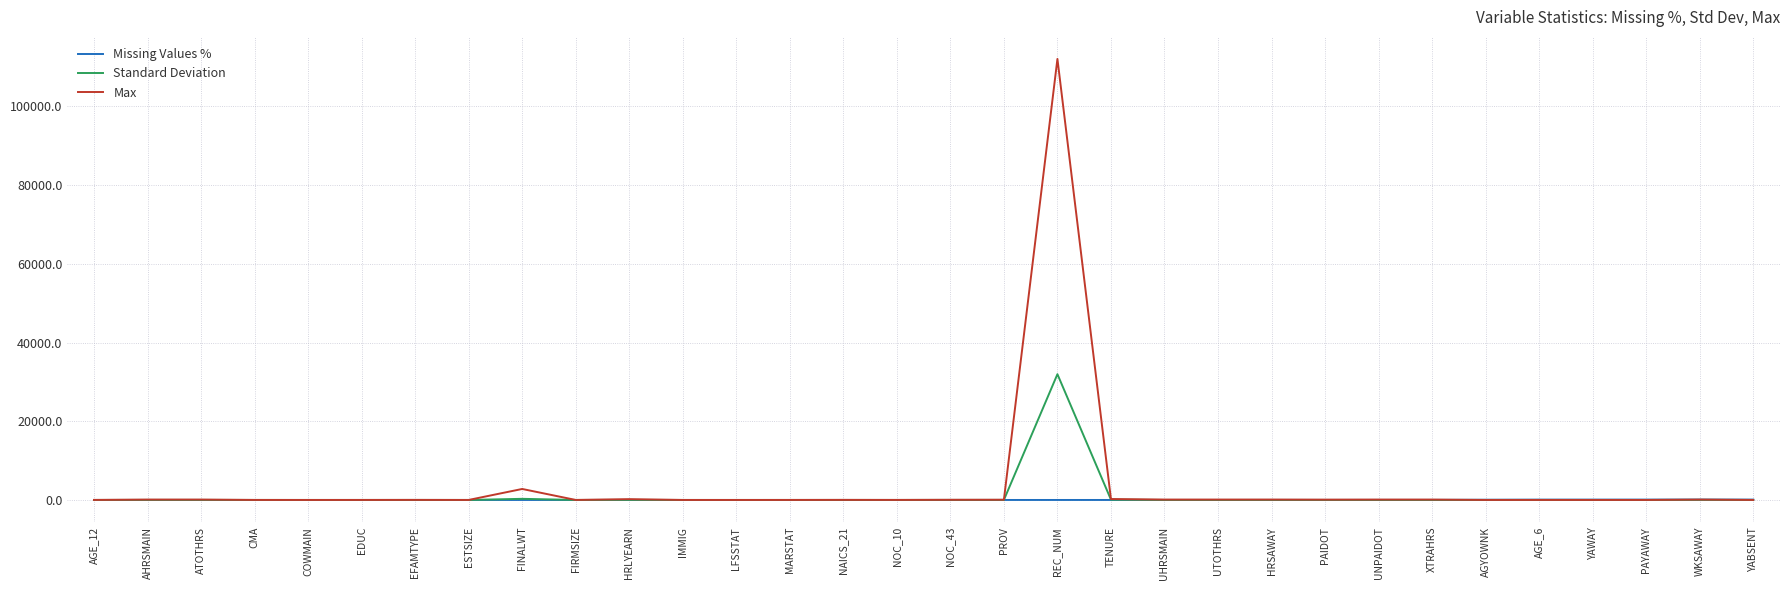

Rank the series by their average value, from lowest to highest.

Missing Values %, Standard Deviation, Max